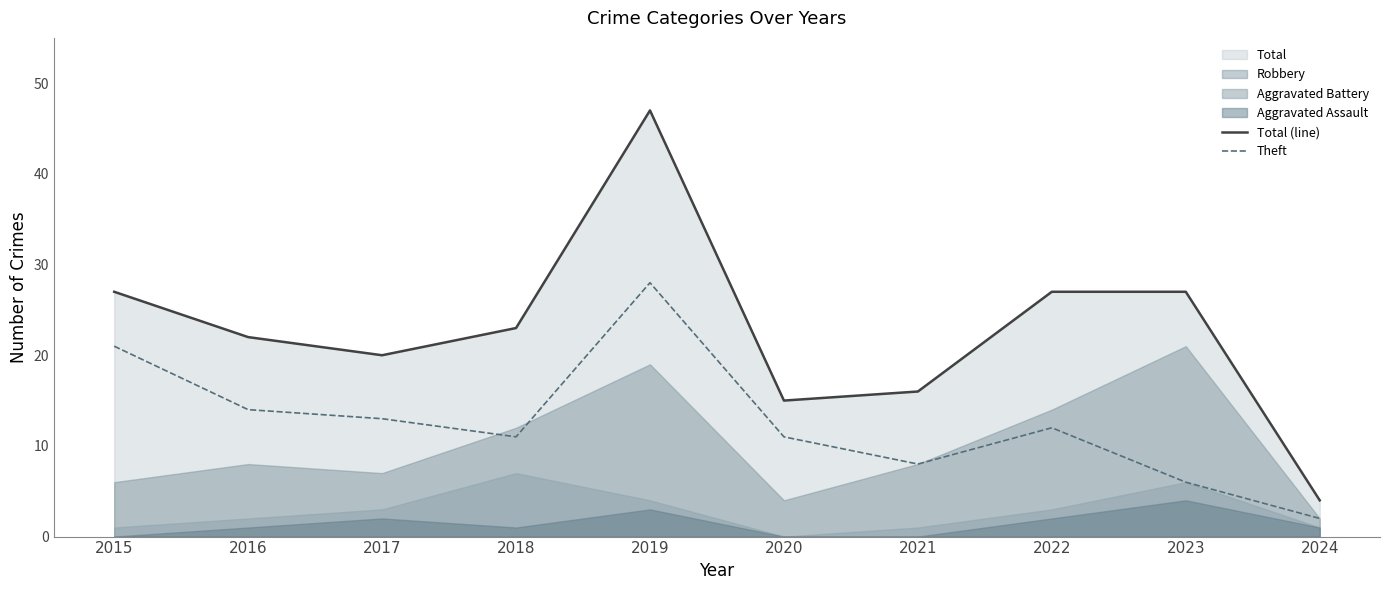

Where is the first local minimum for Total (line)?

2017